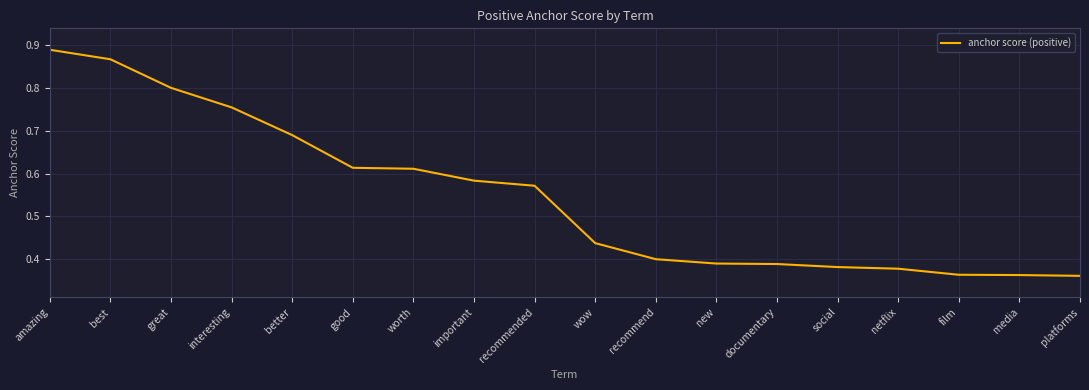

The value at wow is 0.1. True or false?

False